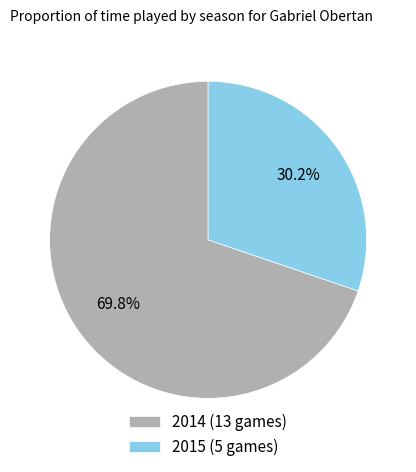

Do 2014 (13 games) and 2015 (5 games) together represent more than half of the pie?

Yes